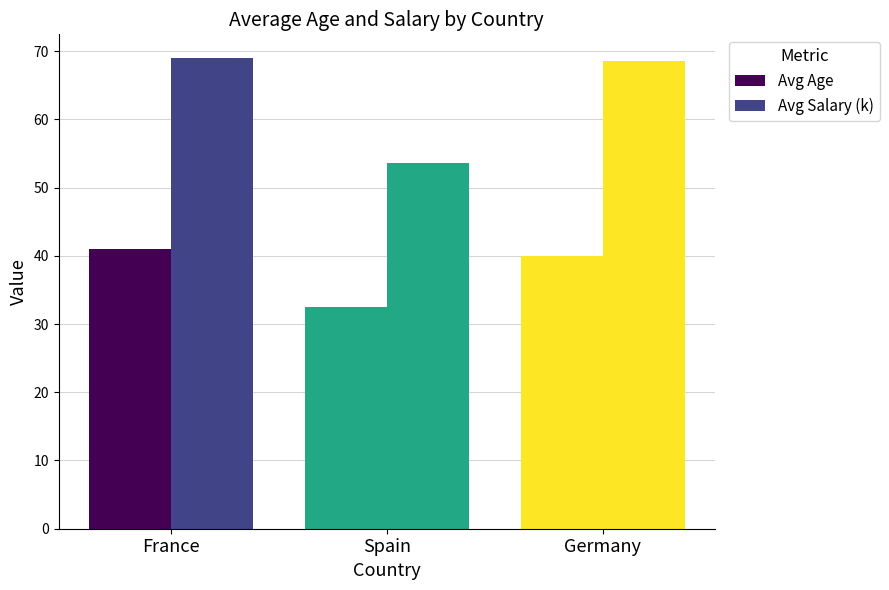

Reading left to right, transcribe all the data shown in this chart.

Avg Age: France=41.0	Spain=32.5	Germany=40.0
Avg Salary (k): France=69.0	Spain=53.7	Germany=68.5